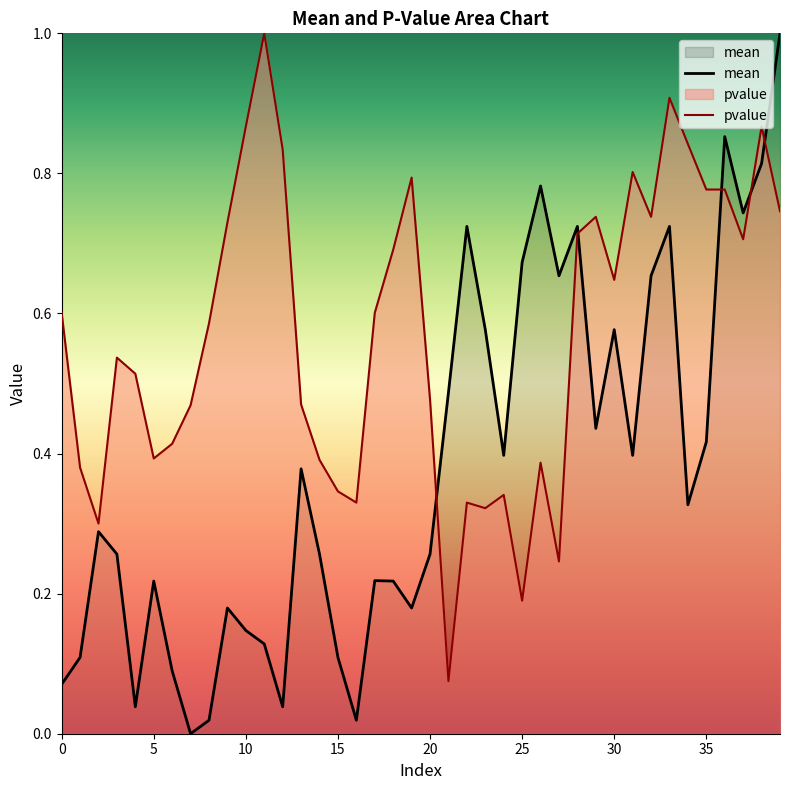

At 34, list the series in order from smallest to largest.

mean, pvalue